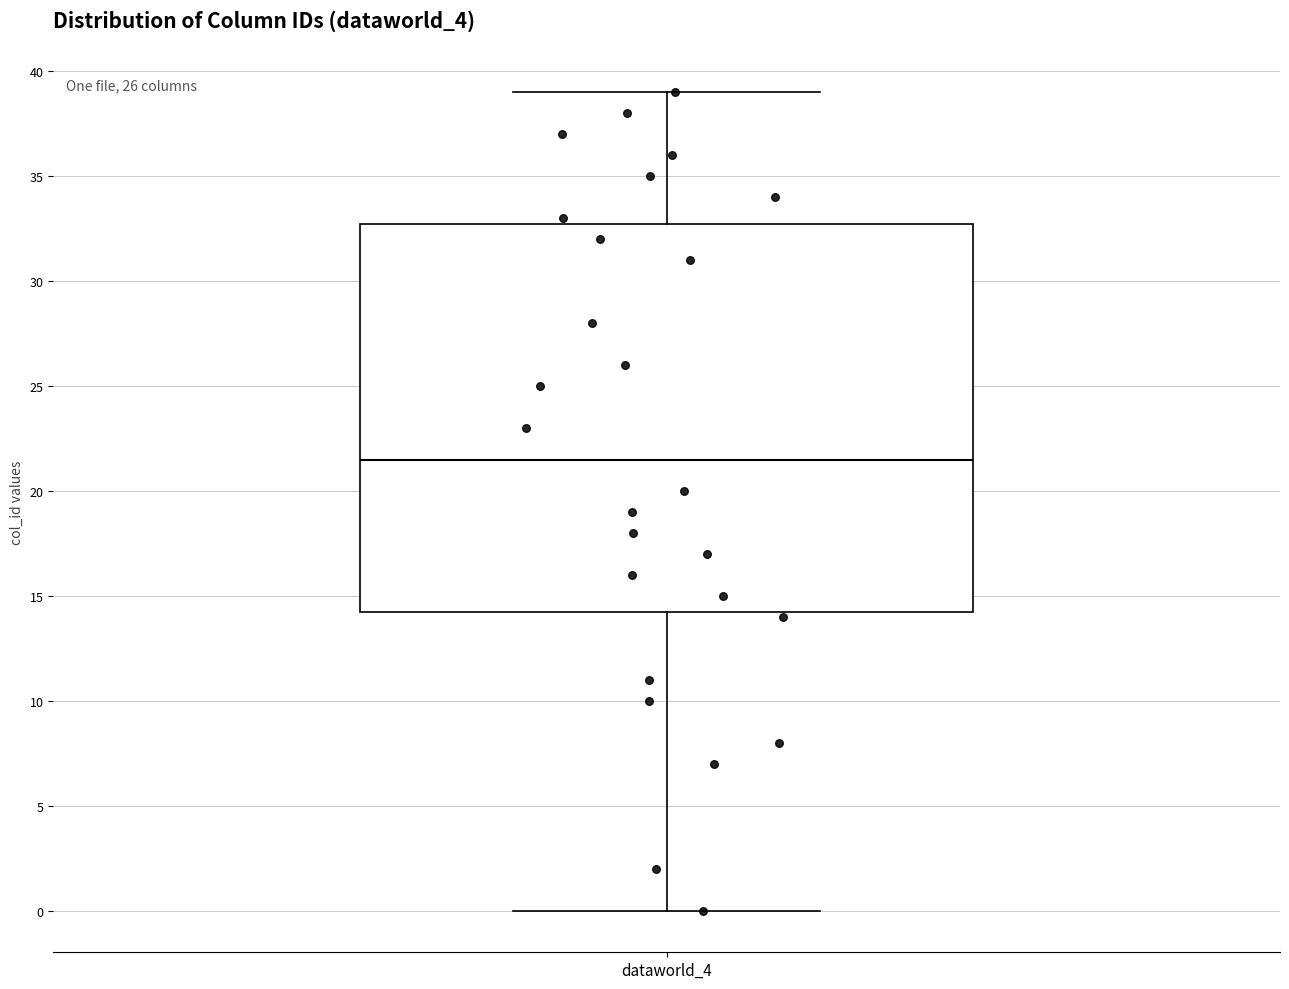

Where does the lower whisker of the box for dataworld_4 end on the y-axis? The values are not printed on the chart, so give them approximately, as read against the axis.

0.0